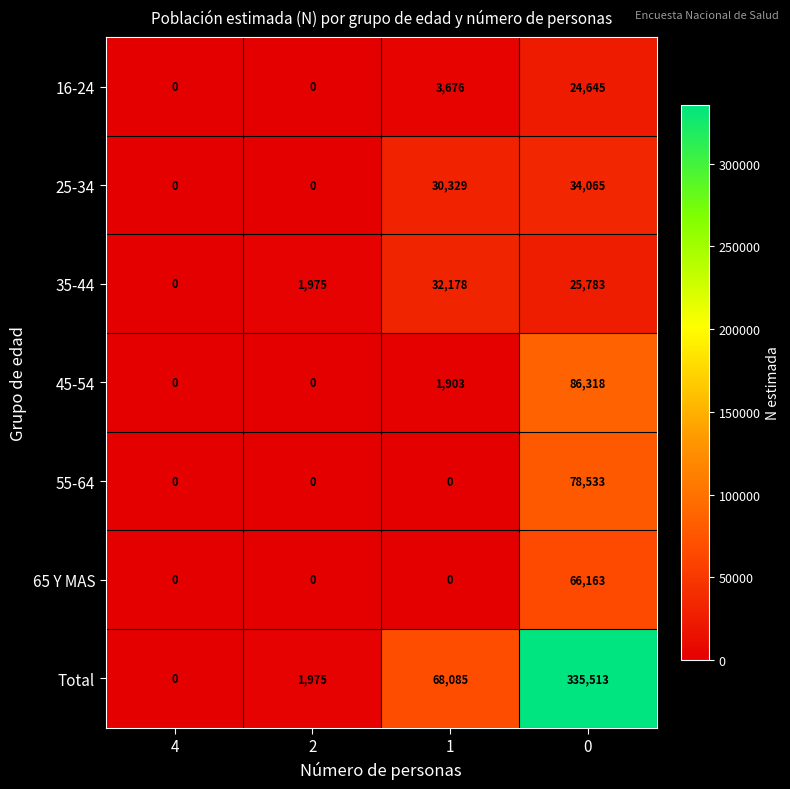

True or false: 16-24 has a value of 9507 at 4.

False